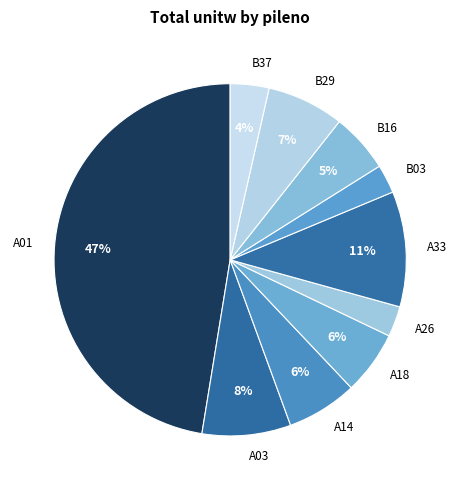

Combined, do A18 and B29 account for over 50%?

No